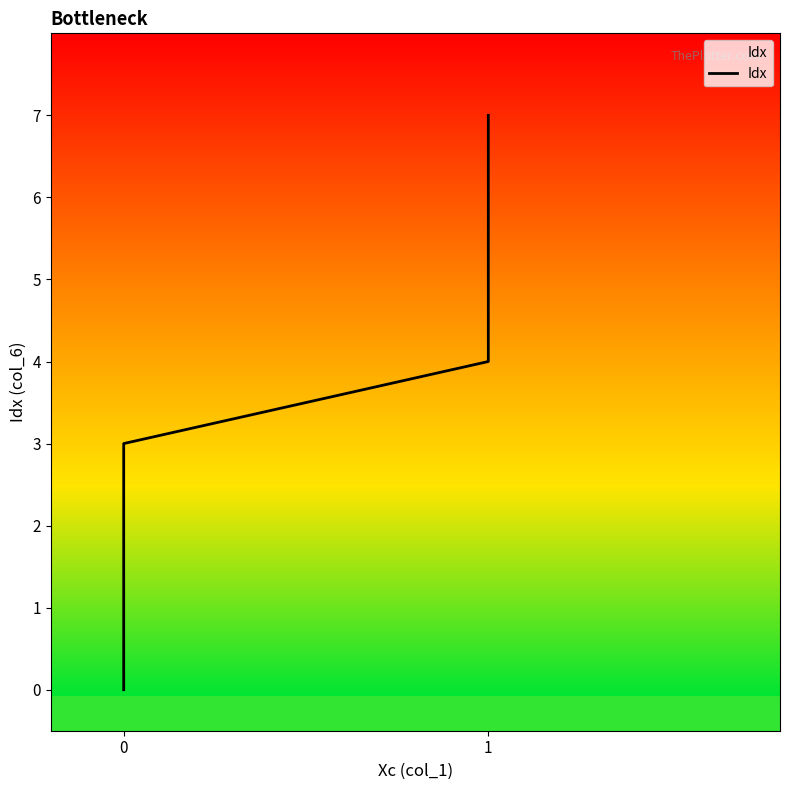

How many lines are shown in the chart?

1